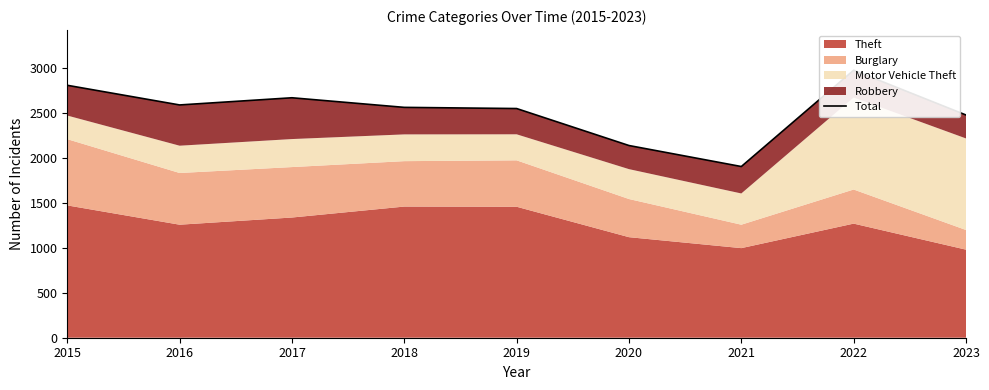

Is it true that the value at 2018 is 1659?

False